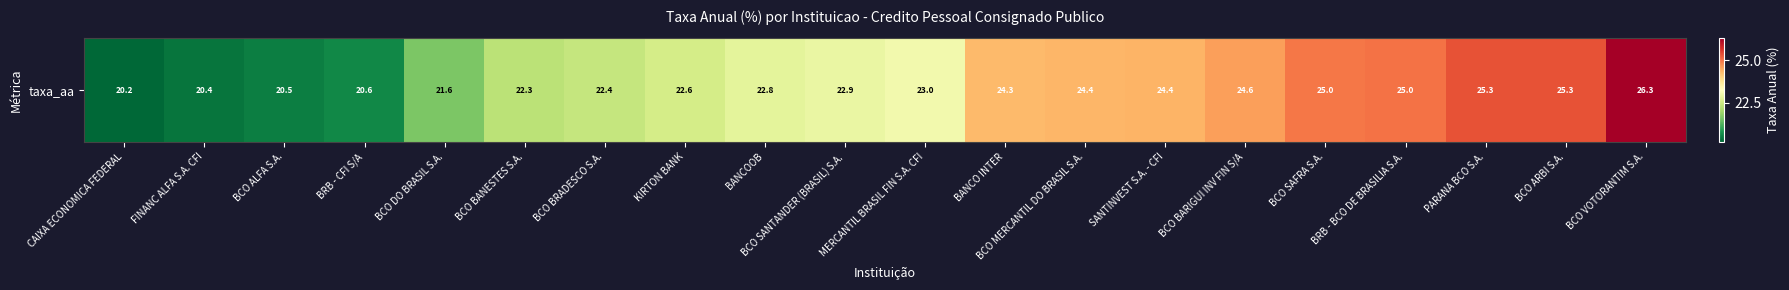

Count the number of data series in this chart.

1